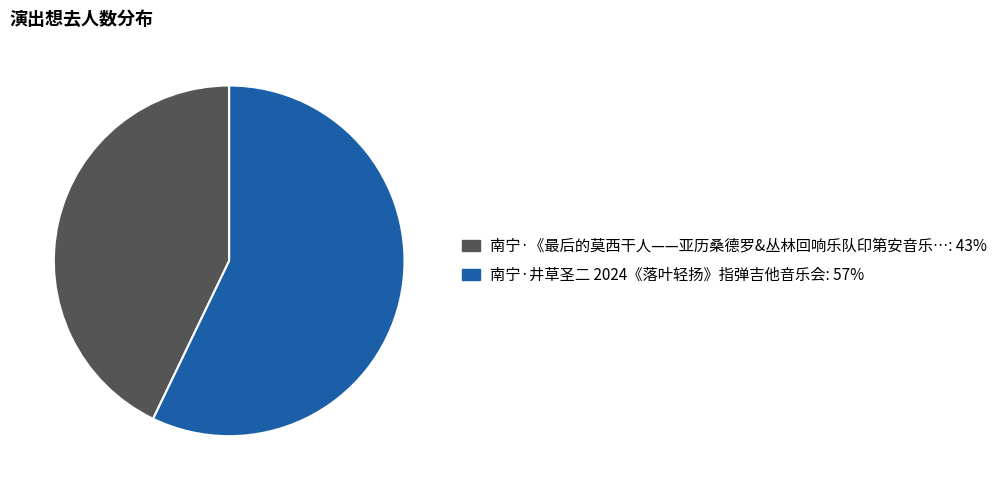

Is it true that 南宁·井草圣二 2024《落叶轻扬》指弹吉他音乐会 is 49% of the pie?

False